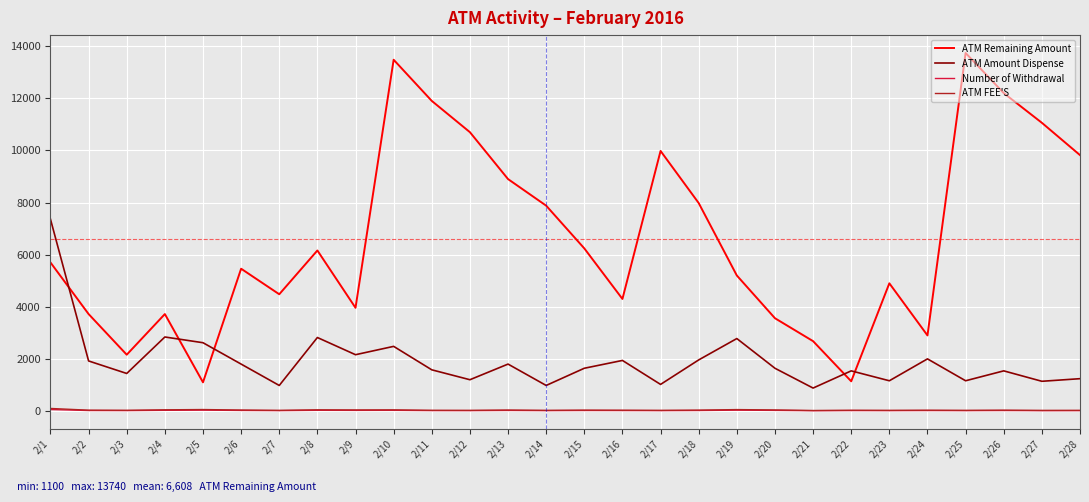

What is the average value of the Number of Withdrawal series?

20.0